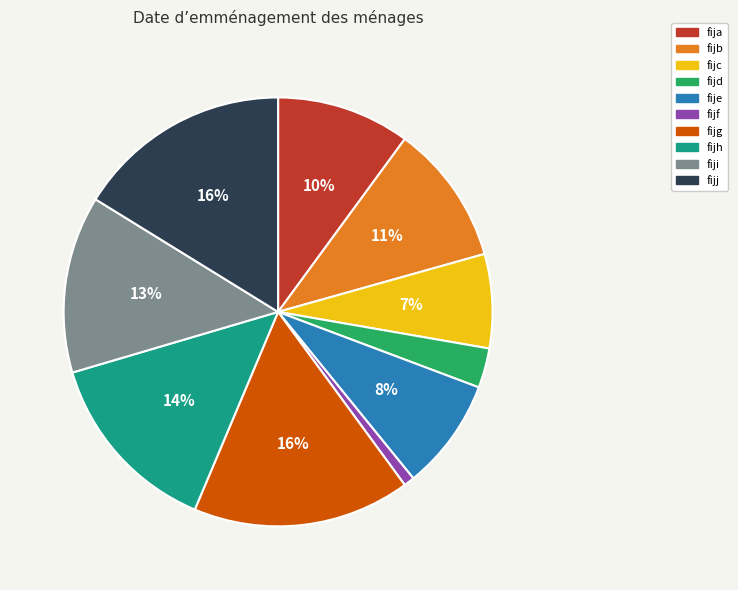

Which has a higher value, fijg or fije?

fijg